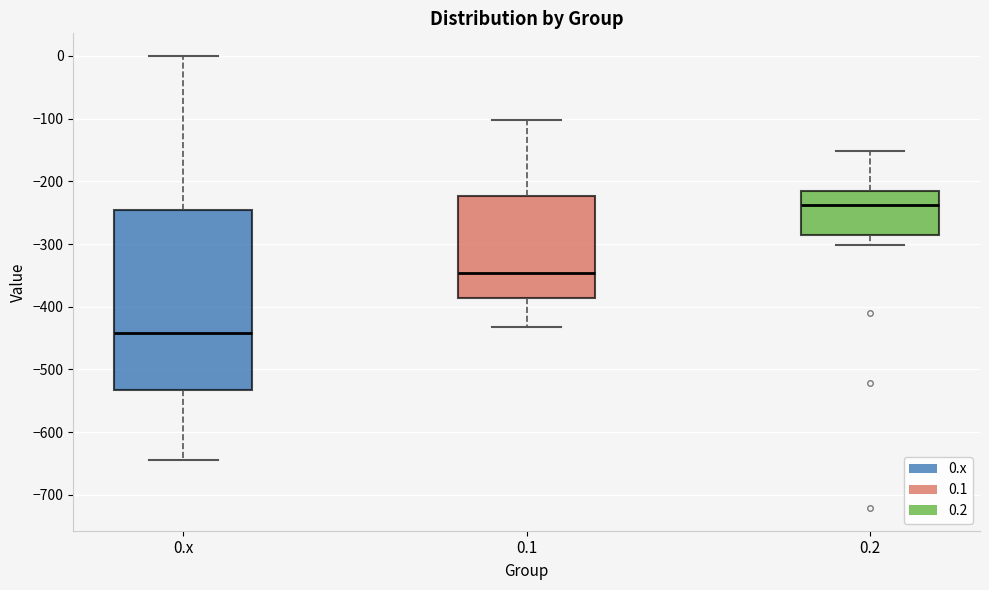

Reading left to right, read every box against the y-axis: the position of its median line, the range the box covers, and the ends of its whiskers. The values are not printed on the chart, so give them approximately, as read against the axis.

0.x: median -440, box -530 to -250, whiskers -640 to 0
0.1: median -350, box -390 to -220, whiskers -430 to -100
0.2: median -240, box -290 to -220, whiskers -300 to -150